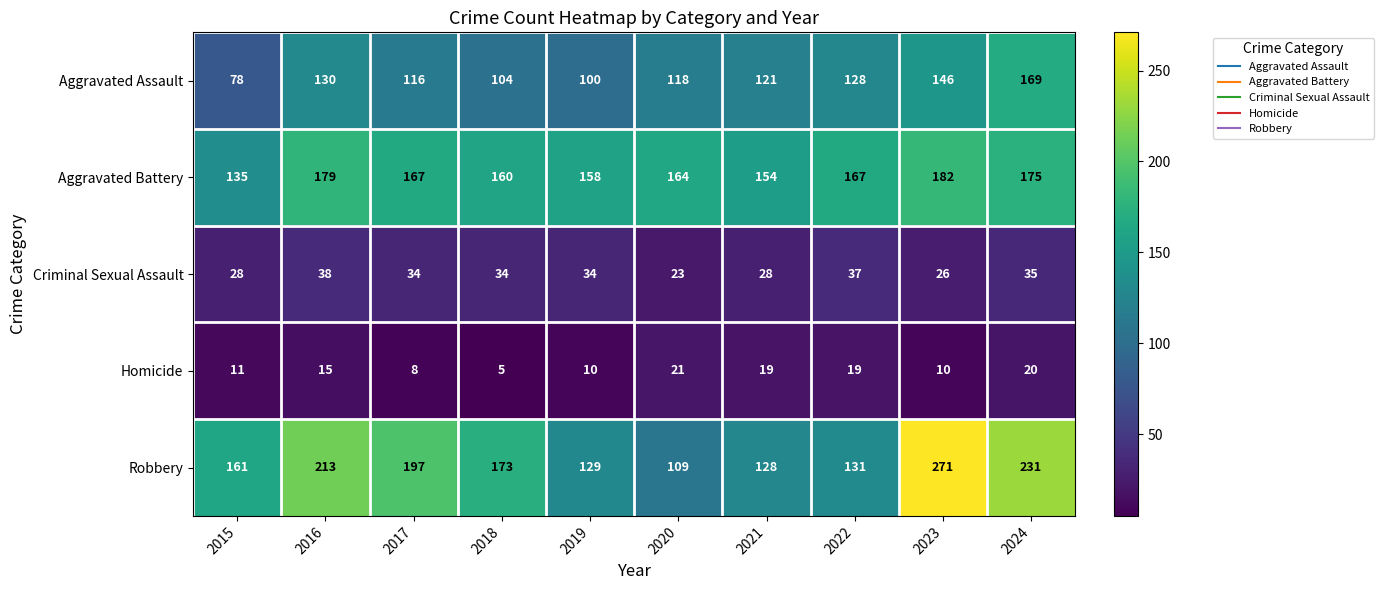

What is the sum of the Robbery values at 2017 and 2015?

358